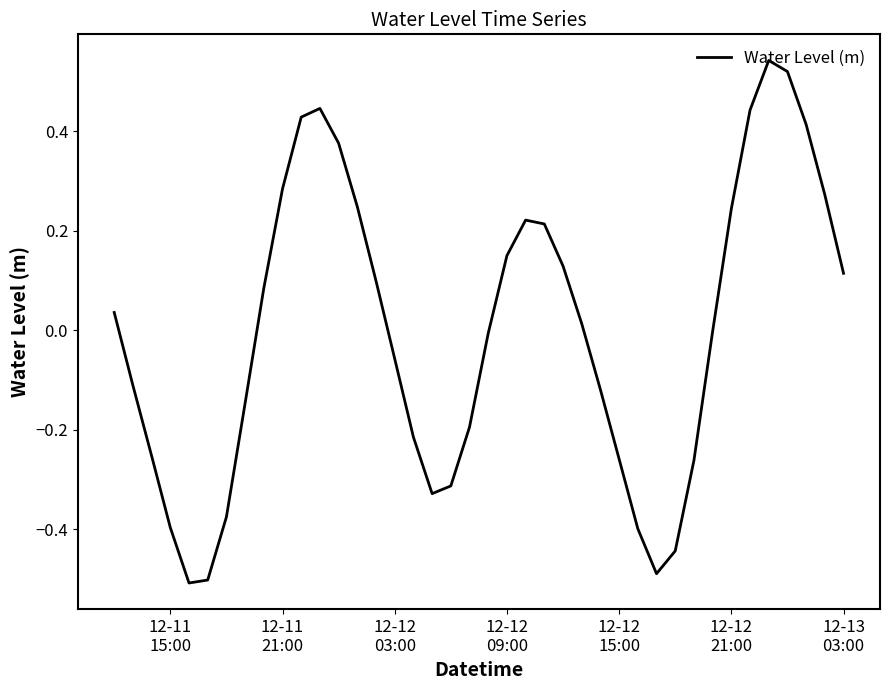

What is the smallest value displayed?

-0.5